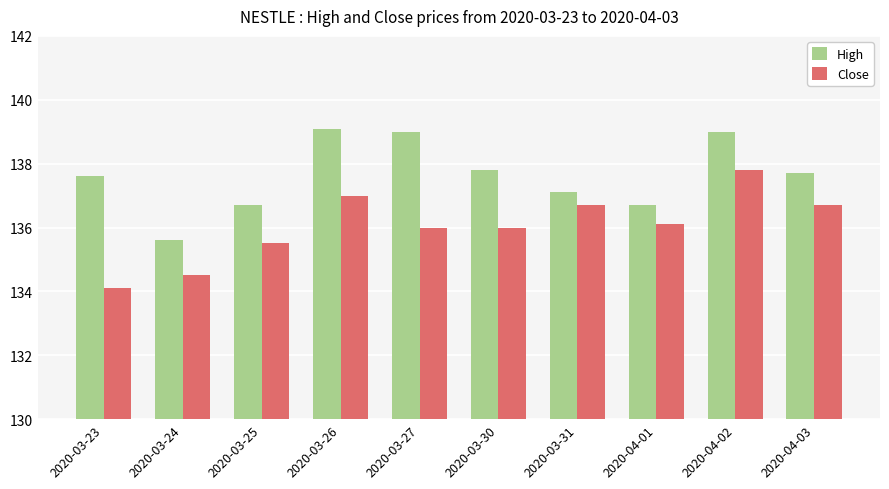

How many distinct data groups are displayed?

2